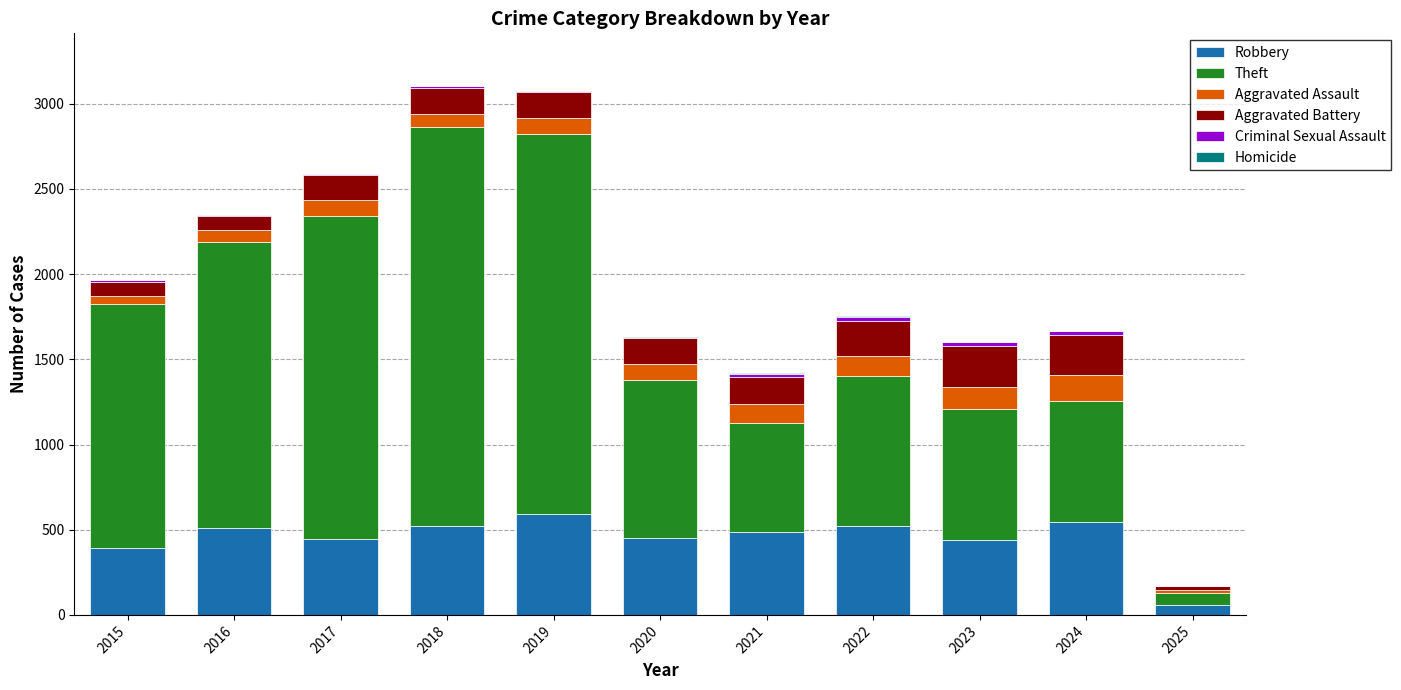

Is it true that Robbery equals 520 at 2018?

True